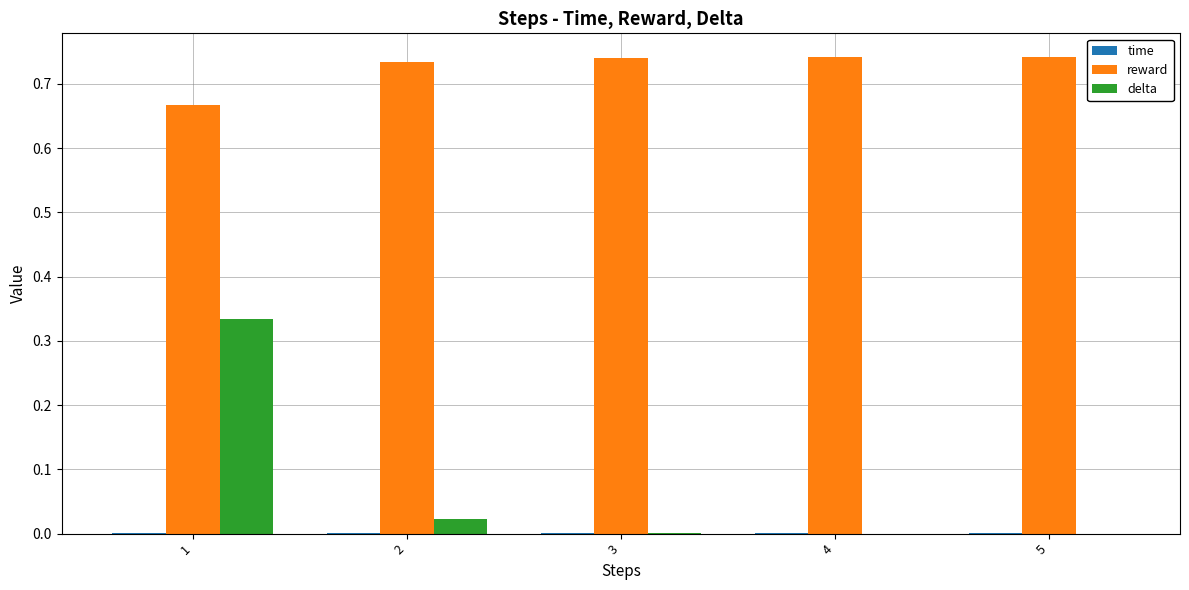

True or false: reward has a value of 0.4 at 2.

False